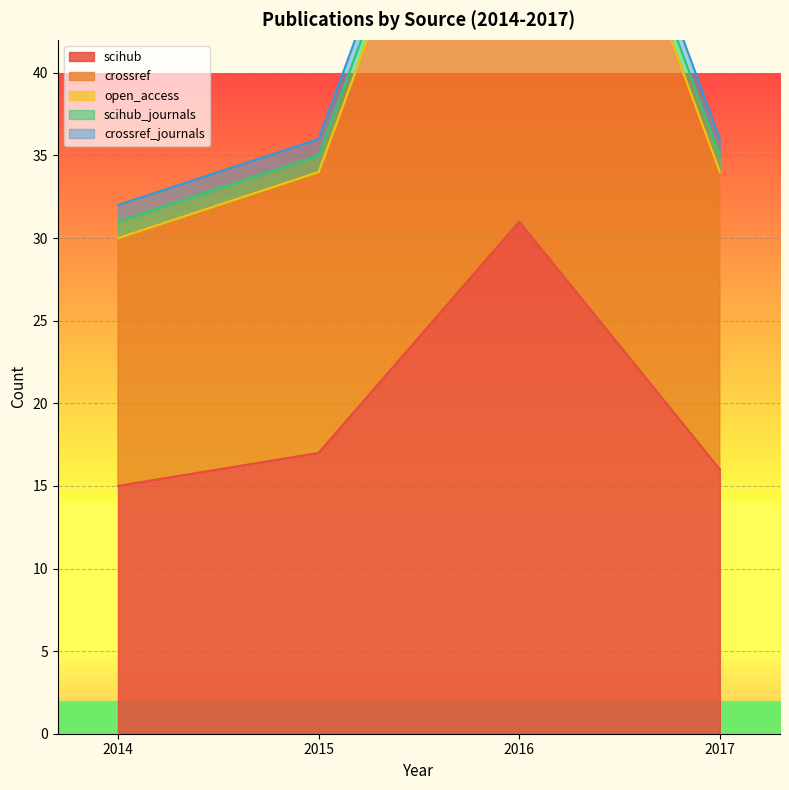

List the labels in order of crossref value, largest first.

2016, 2017, 2015, 2014